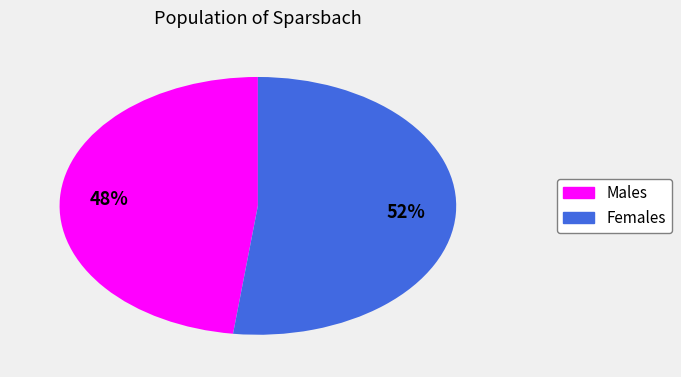

To the nearest percent, what is the difference between the largest and smallest slice percentages?

4%